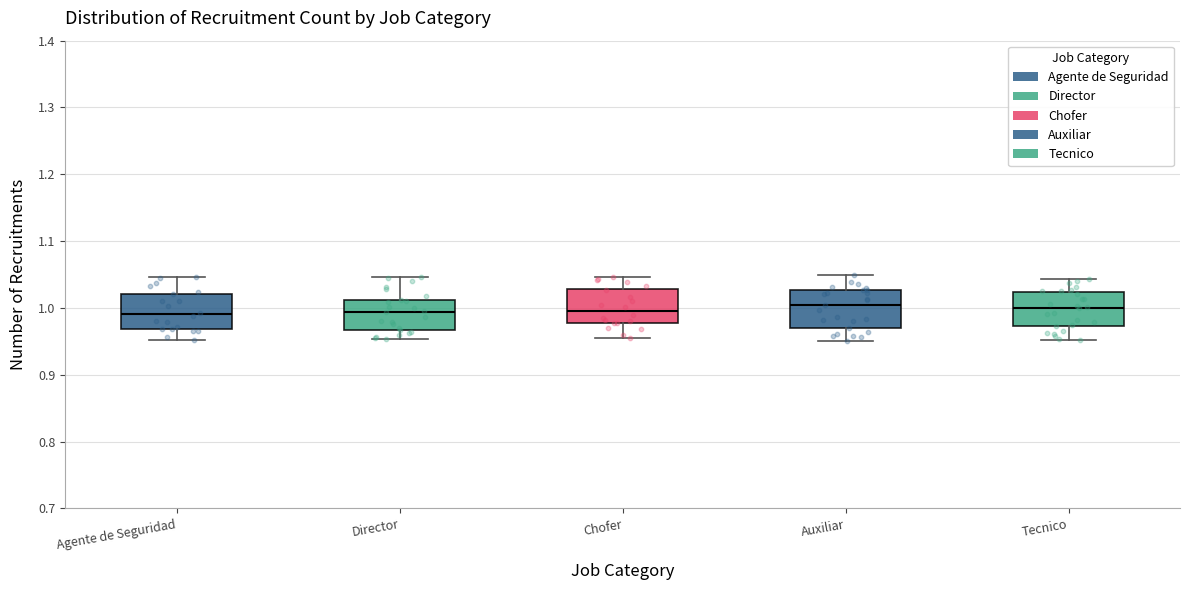

Reading left to right, read every box against the y-axis: the position of its median line, the range the box covers, and the ends of its whiskers. The values are not printed on the chart, so give them approximately, as read against the axis.

Agente de Seguridad: median 0.99, box 0.97 to 1.02, whiskers 0.95 to 1.05
Director: median 0.99, box 0.97 to 1.01, whiskers 0.95 to 1.05
Chofer: median 1.00, box 0.98 to 1.03, whiskers 0.95 to 1.05
Auxiliar: median 1.00, box 0.97 to 1.03, whiskers 0.95 to 1.05
Tecnico: median 1.00, box 0.97 to 1.02, whiskers 0.95 to 1.04